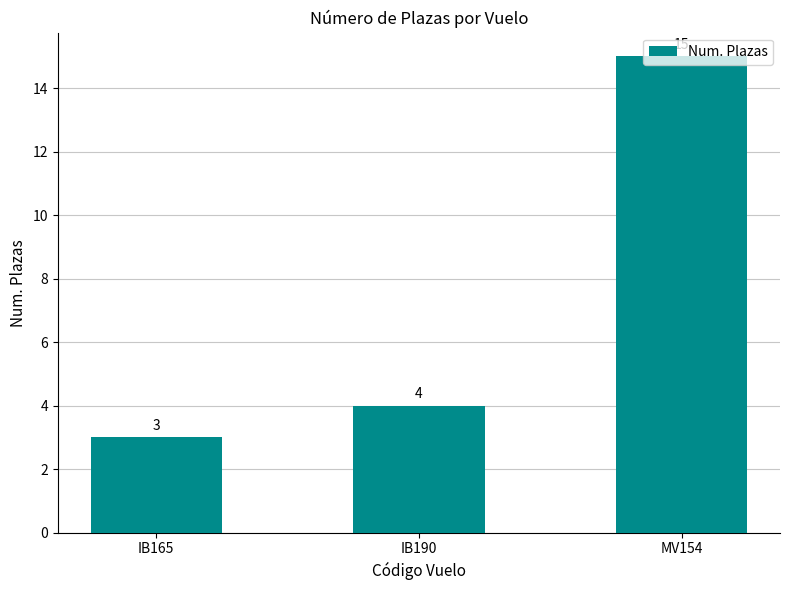

List the labels in order of value, largest first.

MV154, IB190, IB165